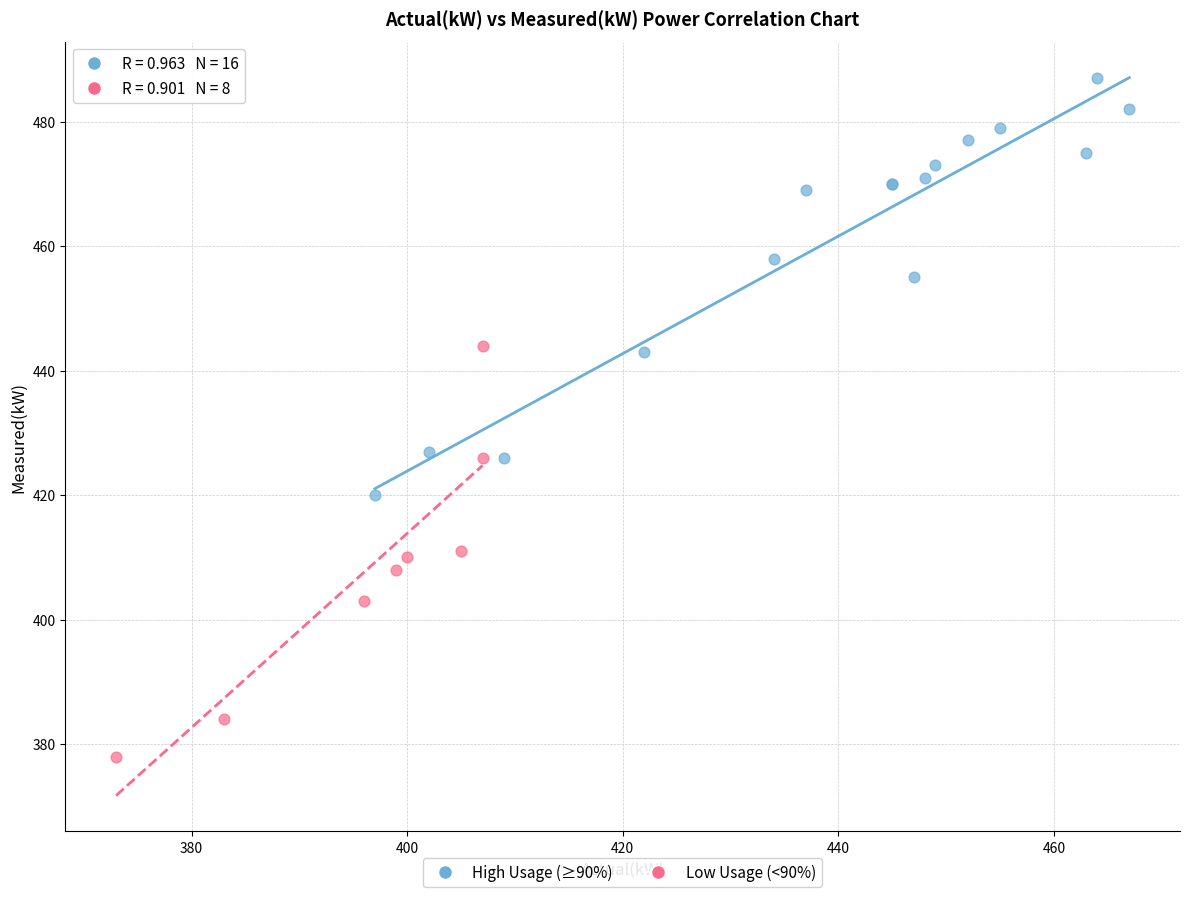

Which series contains the lowest Y value?

Low Usage (<90%)